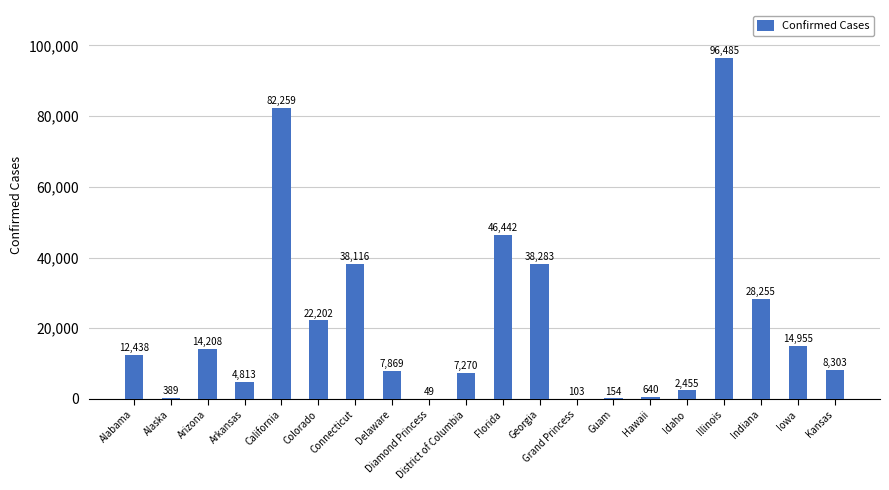

What is the maximum value shown in the chart?

96485